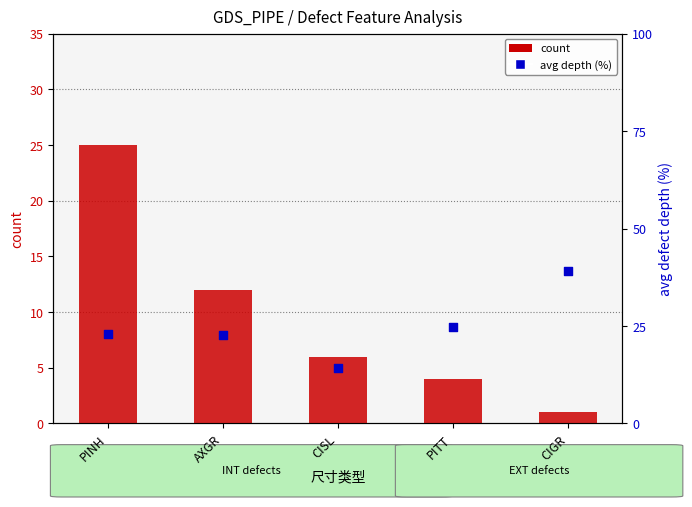

At which category is the sum across all series the highest?

PINH